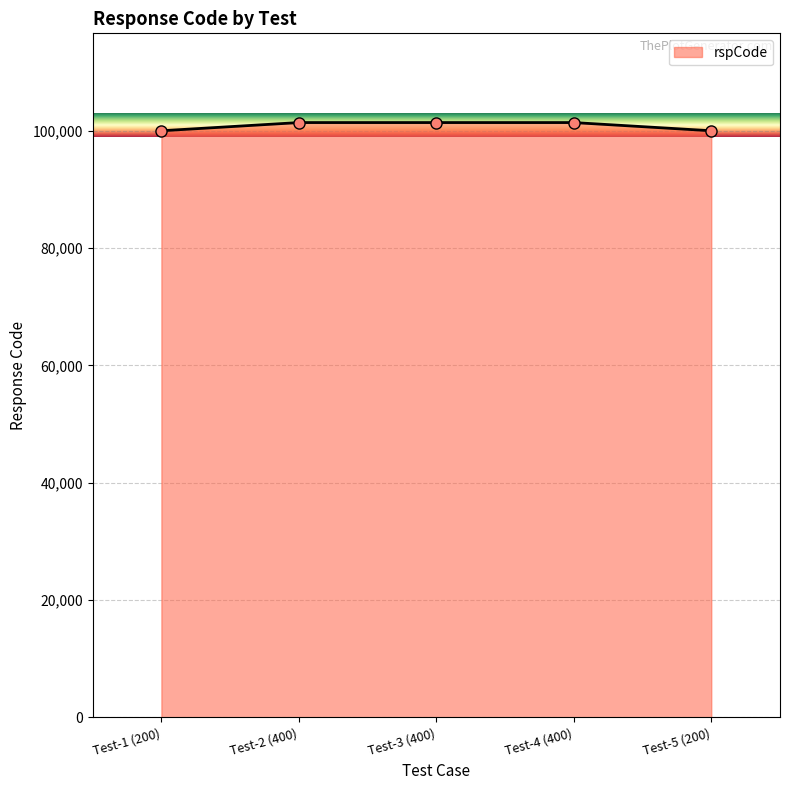

What is the difference between the values at Test-2 (400) and Test-5 (200)?

1400